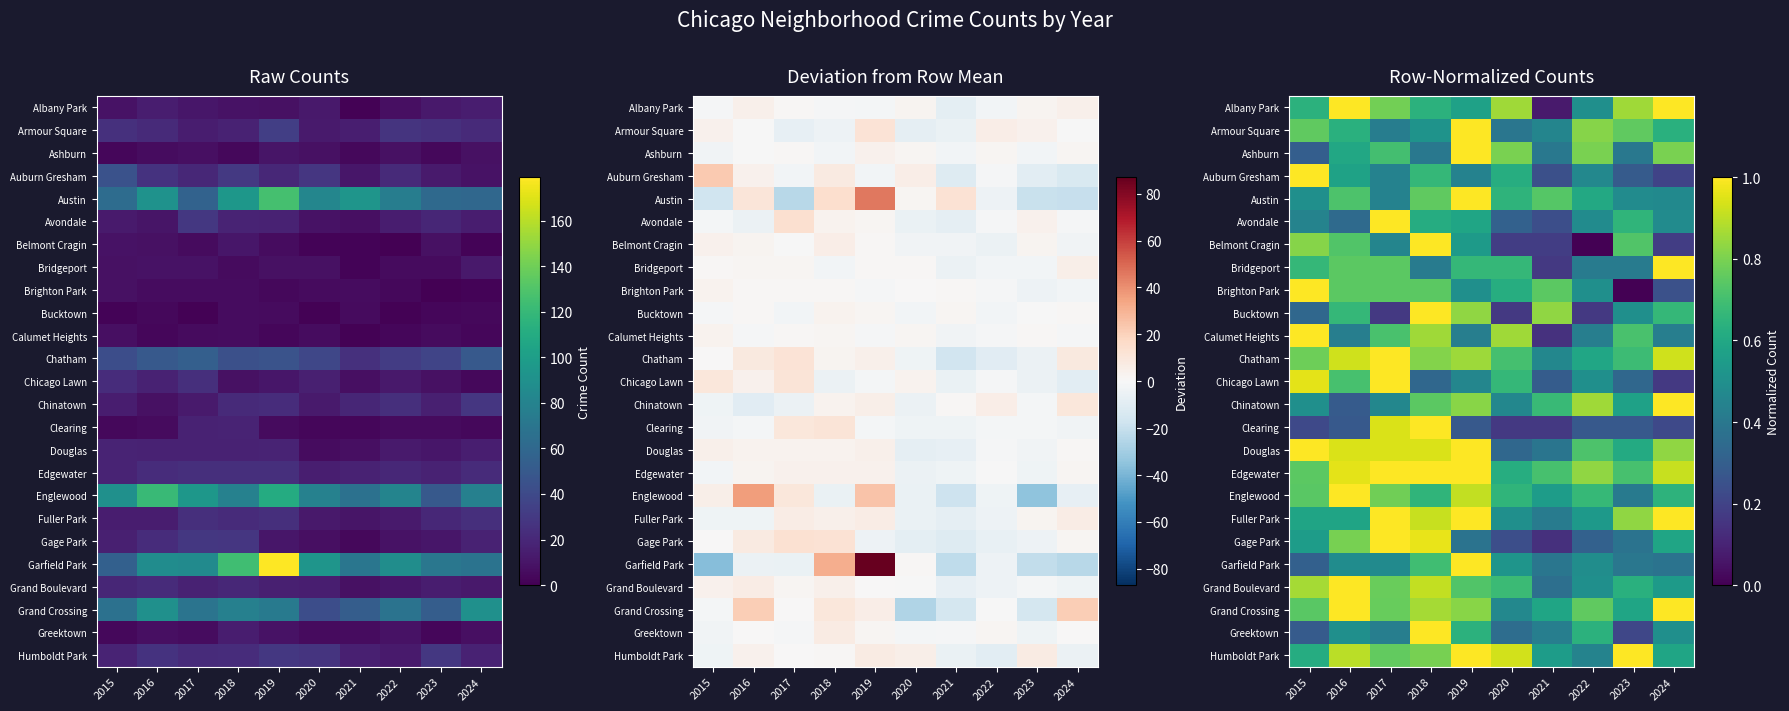

Where is Chatham nearest to the value 0?

2021